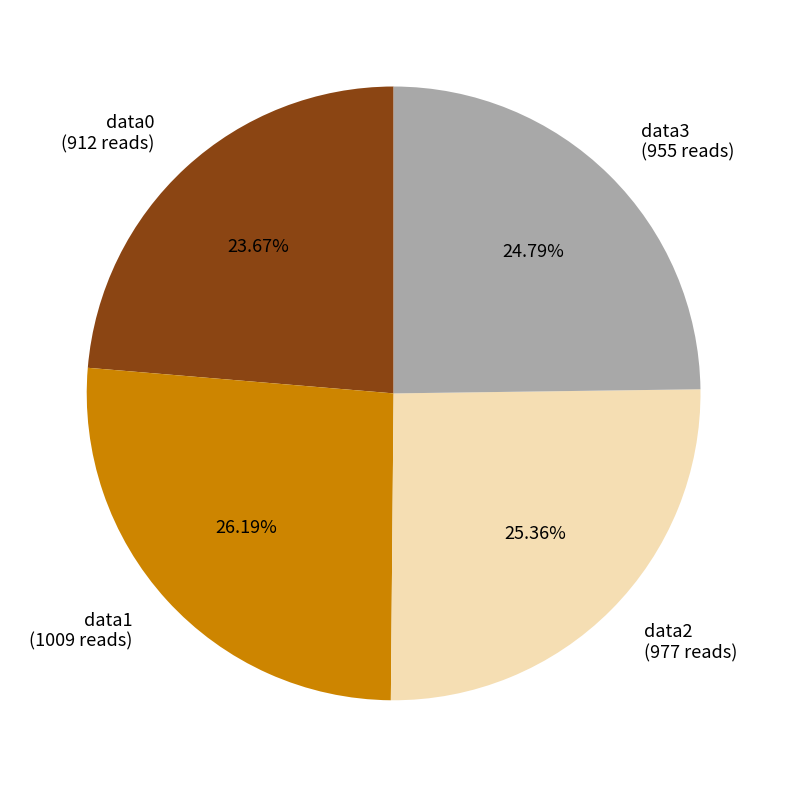

Between data0 (912 reads) and data3 (955 reads), which is larger?

data3 (955 reads)